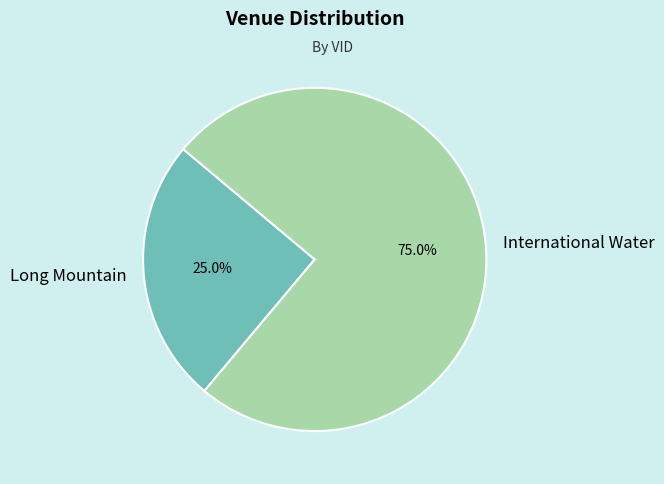

What is the total percentage of International Water and Long Mountain?

100.0%